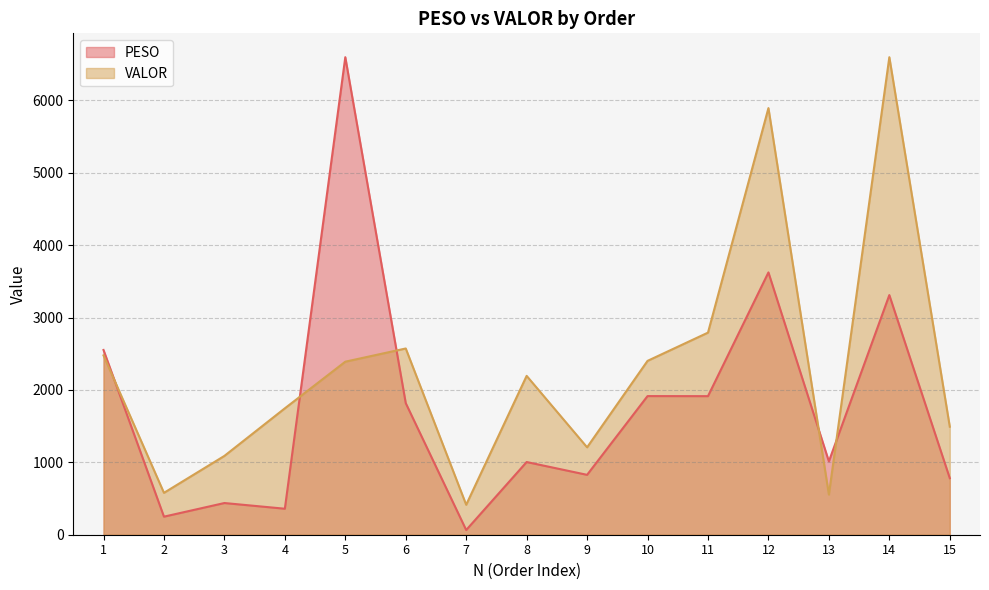

Reading left to right, extract all data points from this chart.

PESO: 1=2552.3	2=249.5	3=437.8	4=359.1	5=6596.6	6=1817.8	7=64.8	8=1004.2	9=827.1	10=1915.2	11=1914.2	12=3623.6	13=1013.1	14=3310.5	15=781.2
VALOR: 1=2477.2	2=578.7	3=1088.9	4=1746.1	5=2390.4	6=2572.8	7=413.9	8=2194.5	9=1207.3	10=2401.7	11=2791.9	12=5893.8	13=554.7	14=6596.6	15=1492.3